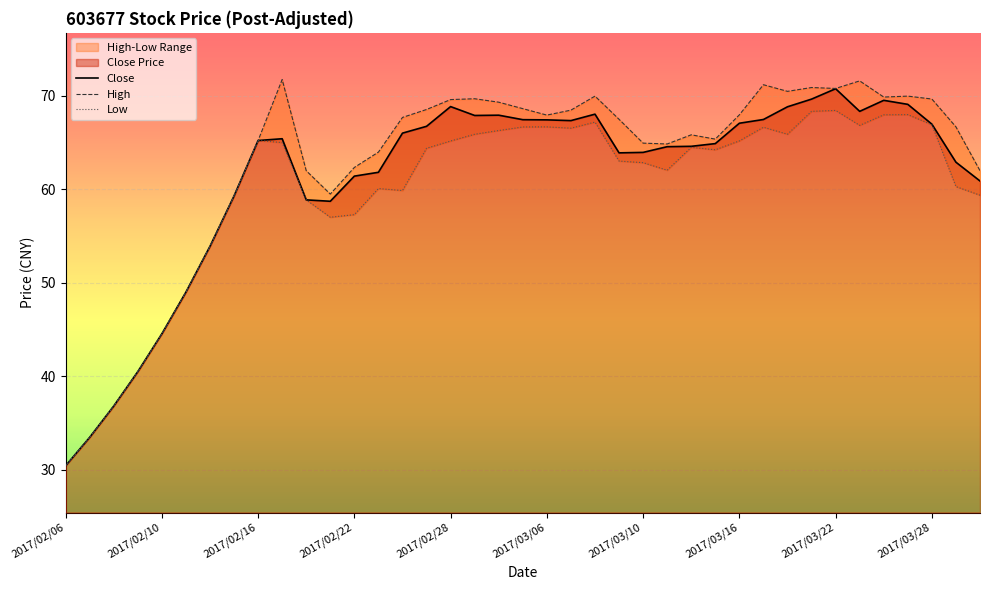

The value of Close at 2017/03/06 is 67.4. True or false?

True